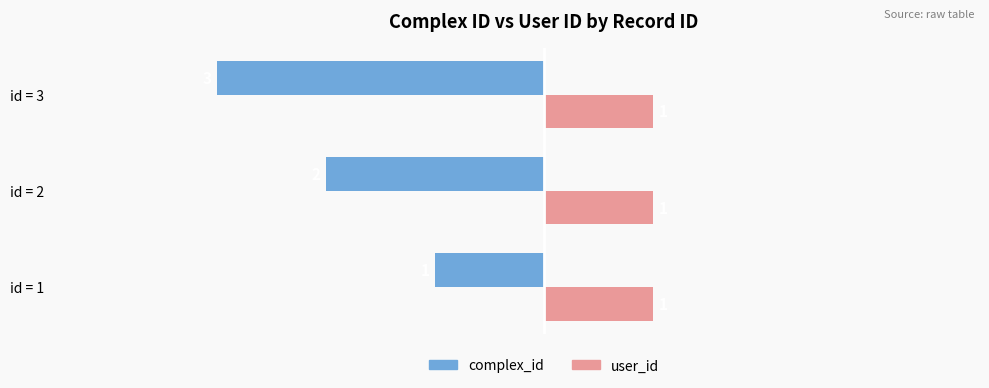

Rank the series by their maximum value, from lowest to highest.

complex_id, user_id